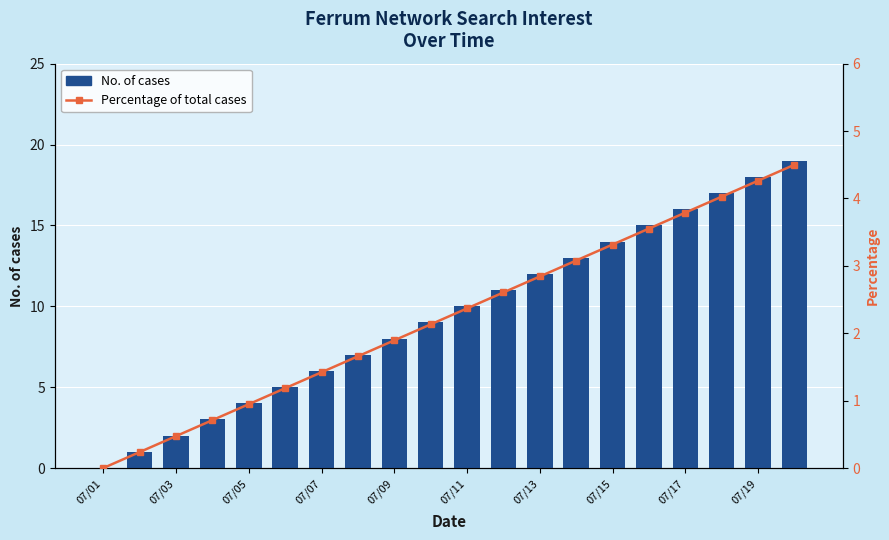

What is the sum of all No. of cases values?

190.0